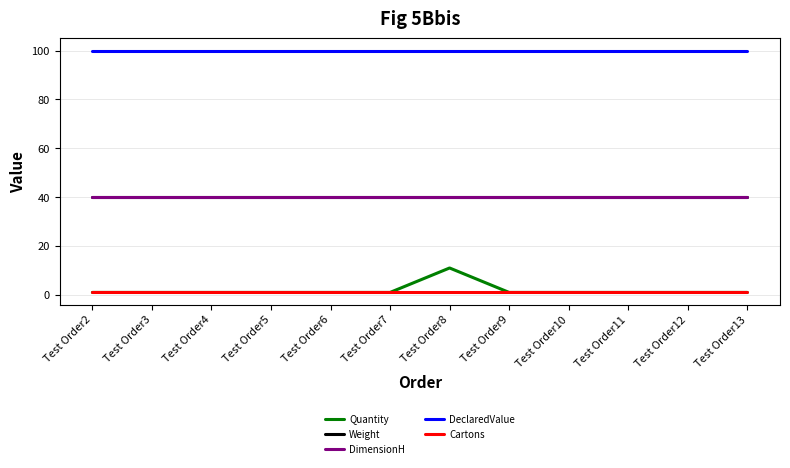

List the series in order of their peak value, lowest first.

Cartons, Quantity, Weight, DimensionH, DeclaredValue